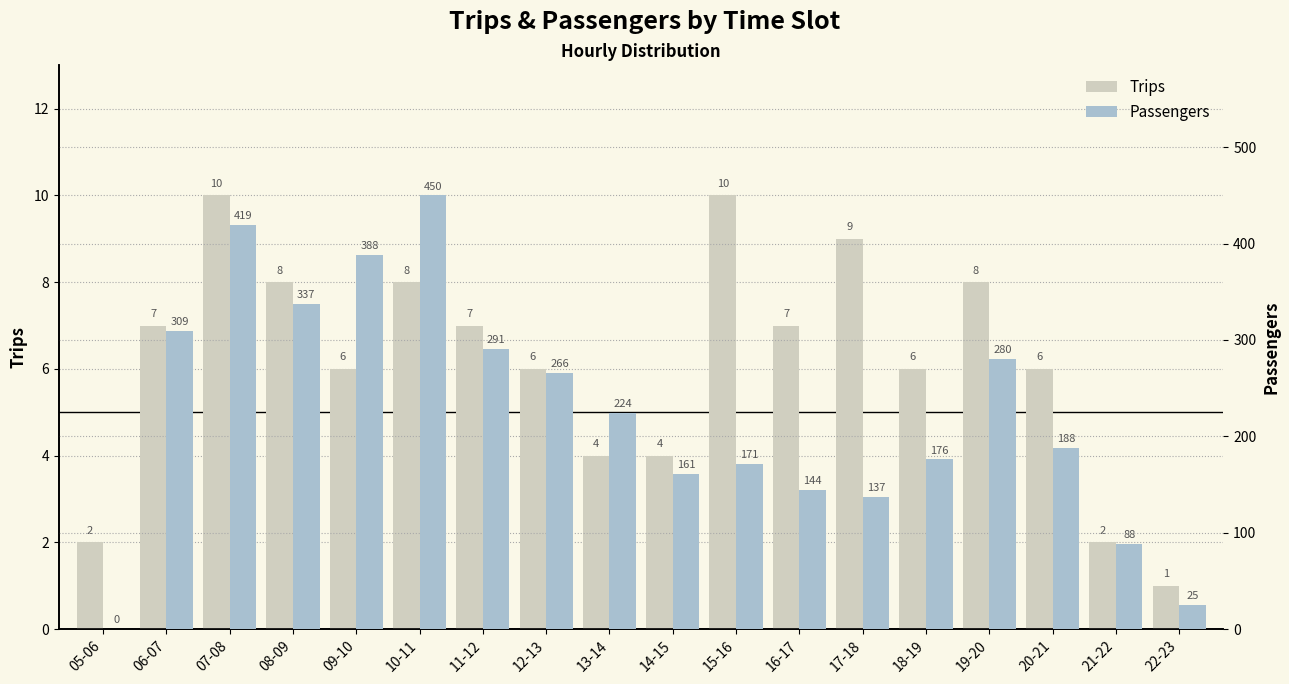

Which series changed the most between 07-08 and 10-11?

Passengers